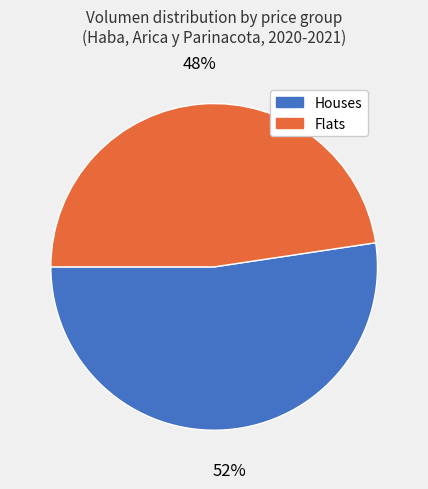

To the nearest percent, what is the average slice percentage?

50%